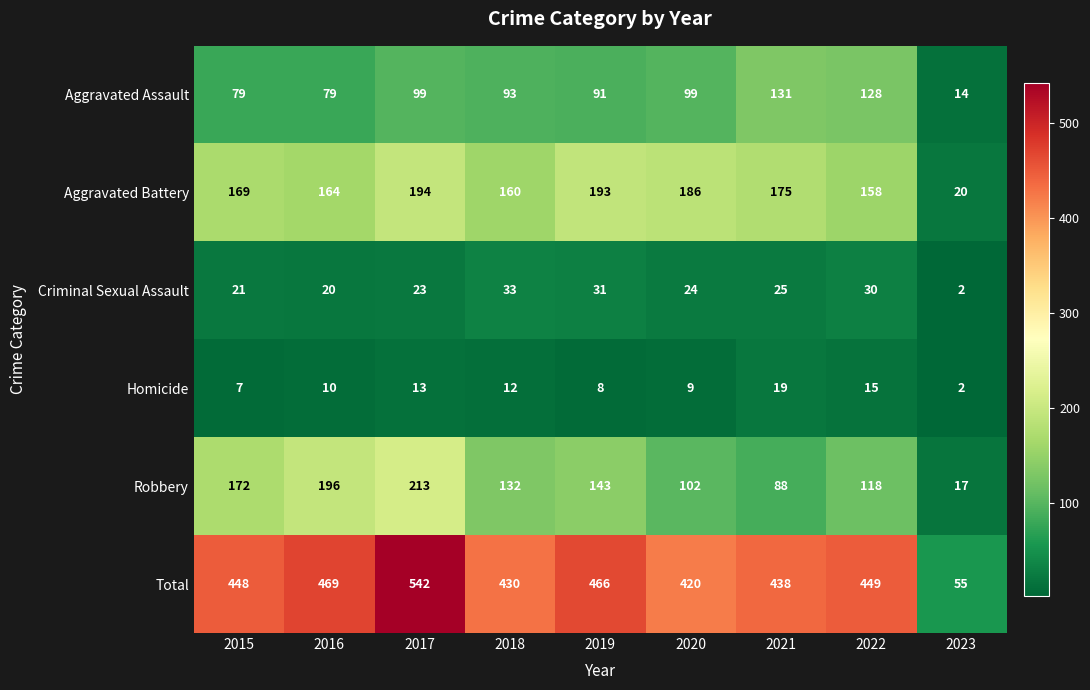

What is the difference between the maximum and minimum values in the Robbery series?

196